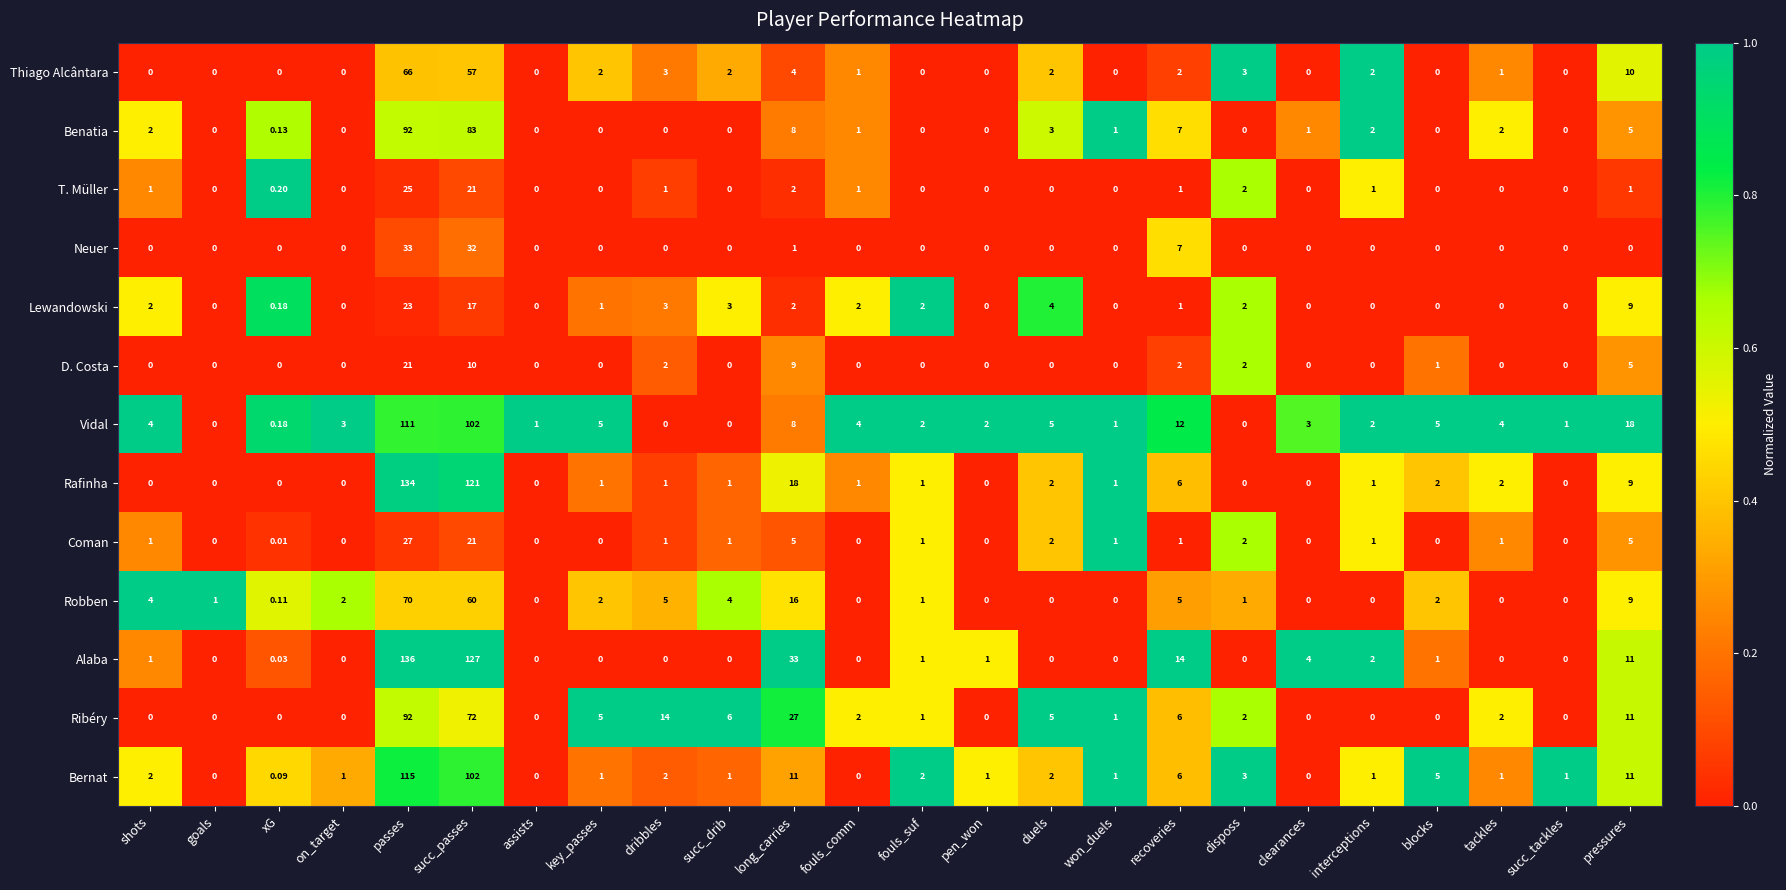

At how many categories does at least one series exceed 0?

24